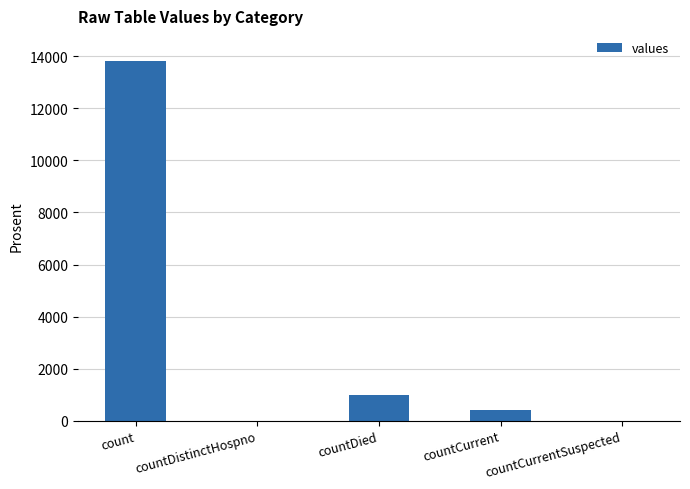

Read the value at countCurrent.

404